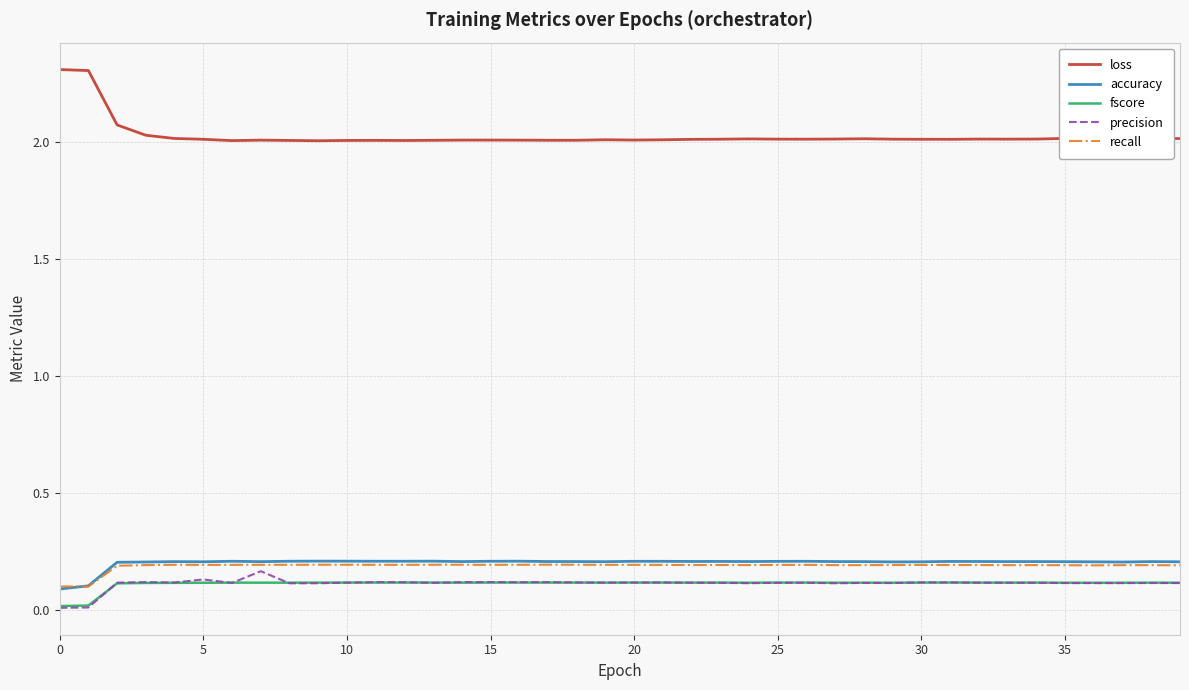

What is the maximum value shown in the chart?

2.3